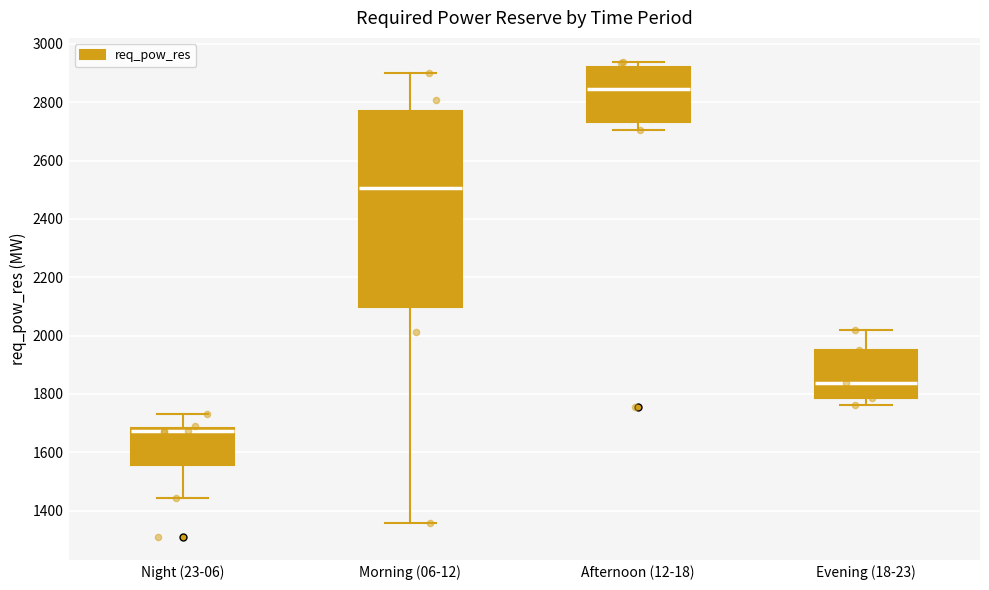

Reading left to right, read every box against the y-axis: the position of its median line, the range the box covers, and the ends of its whiskers. The values are not printed on the chart, so give them approximately, as read against the axis.

Night (23-06): median 1680 (just below the box's upper edge), box 1560 to 1680, whiskers 1440 to 1740
Morning (06-12): median 2500, box 2100 to 2760, whiskers 1360 to 2900
Afternoon (12-18): median 2840, box 2740 to 2920, whiskers 2700 to 2940
Evening (18-23): median 1840, box 1780 to 1940, whiskers 1760 to 2020